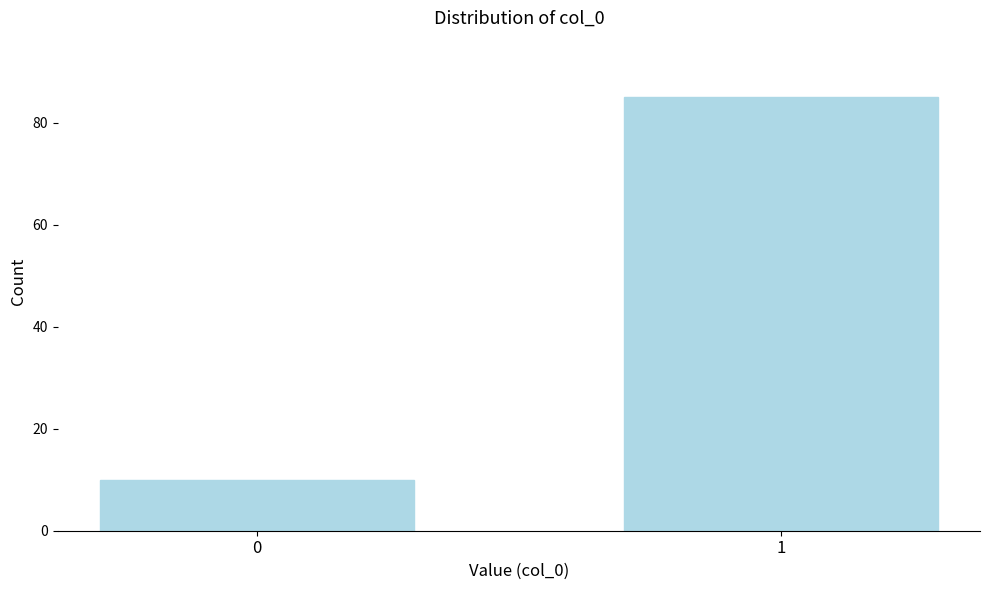

Reading left to right, list all the values displayed in this chart.

0=10	1=85